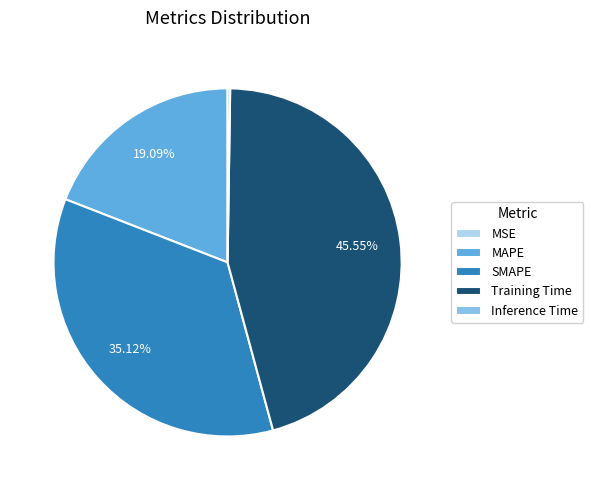

What percentage is the MAPE slice, to the nearest percent?

19%